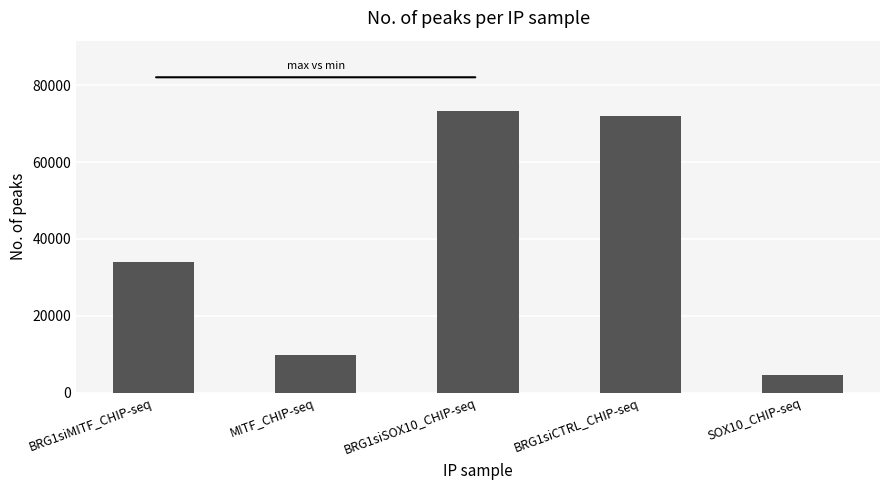

What is the minimum value shown in the chart?

4538